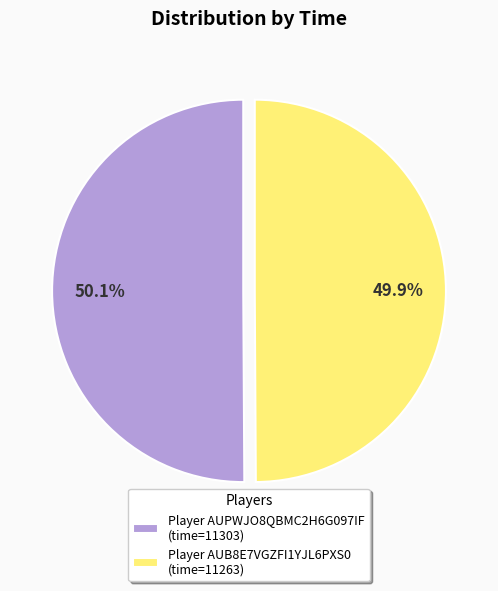

Approximately how many times larger is the value at Player AUPWJO8QBMC2H6G097IF (time=11303) compared to Player AUB8E7VGZFI1YJL6PXS0 (time=11263)?

1.0